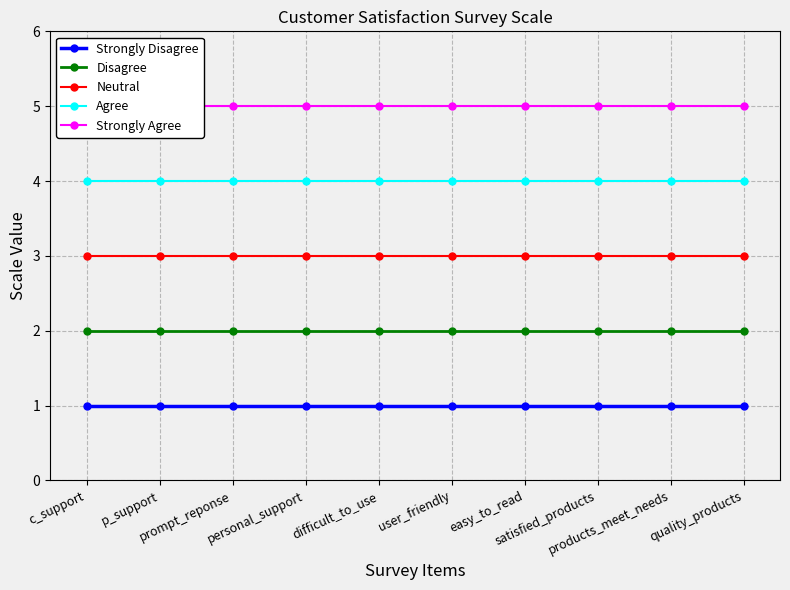

At which category is the sum across all series the highest?

c_support